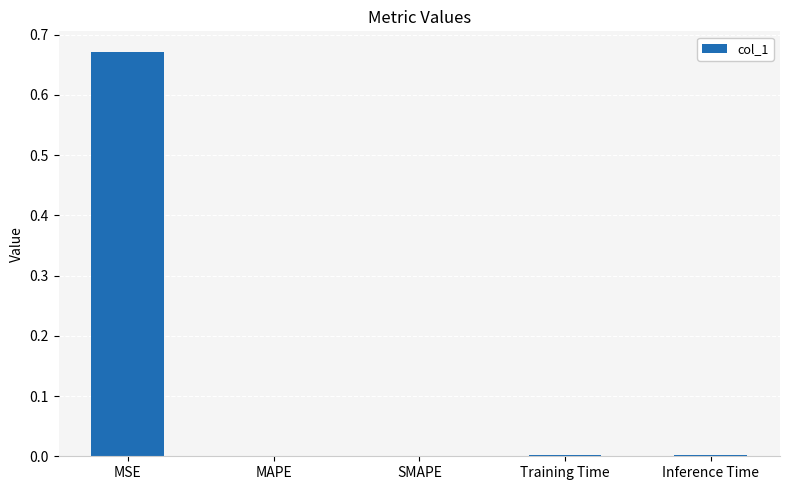

Which category has the highest value across all series?

MSE